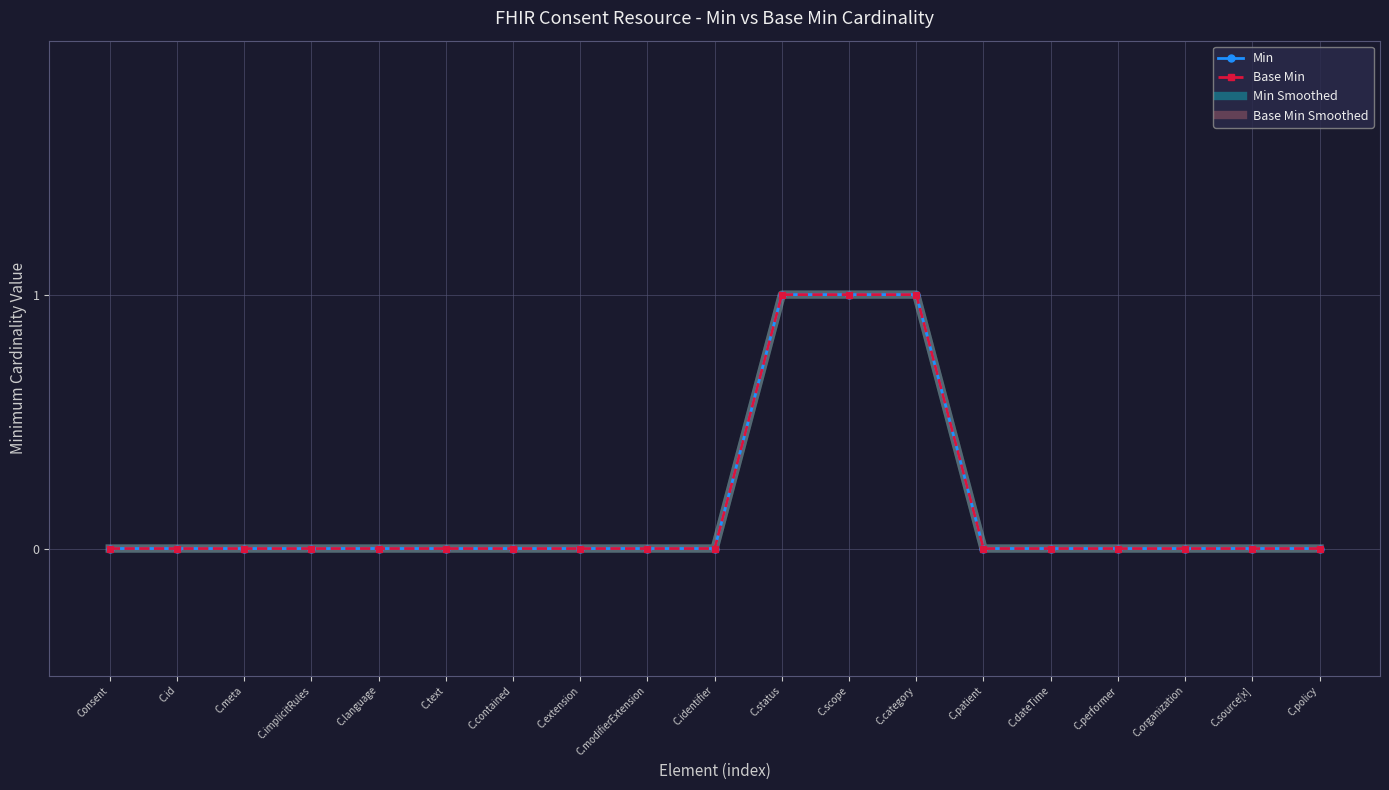

Is it true that Min equals 0 at Consent?

True